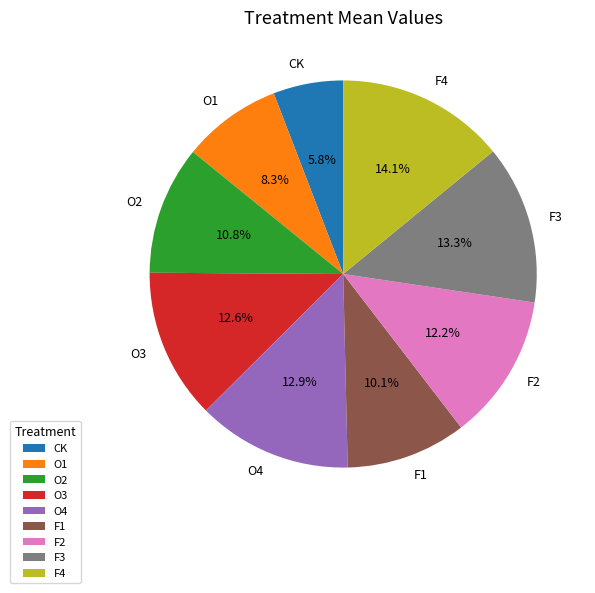

Which has a higher value, F1 or CK?

F1